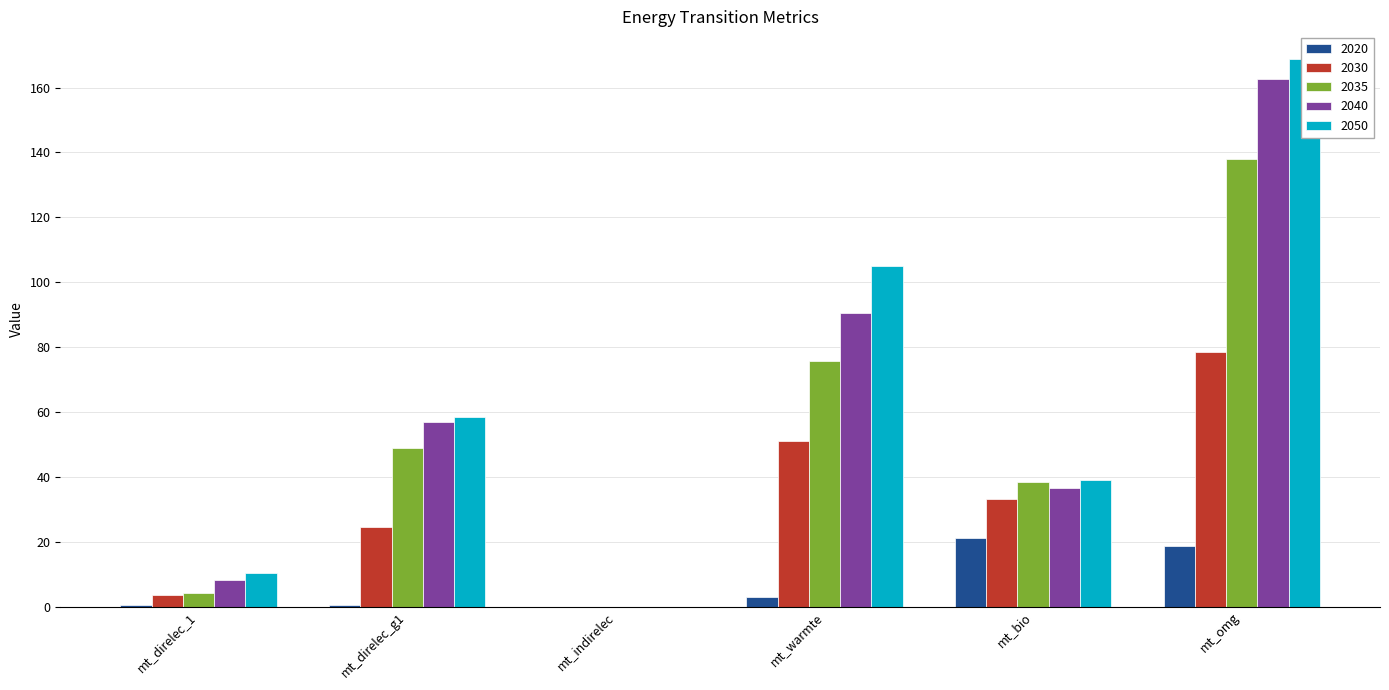

What is the sum of the 2040 values at mt_warmte and mt_omg?

253.0